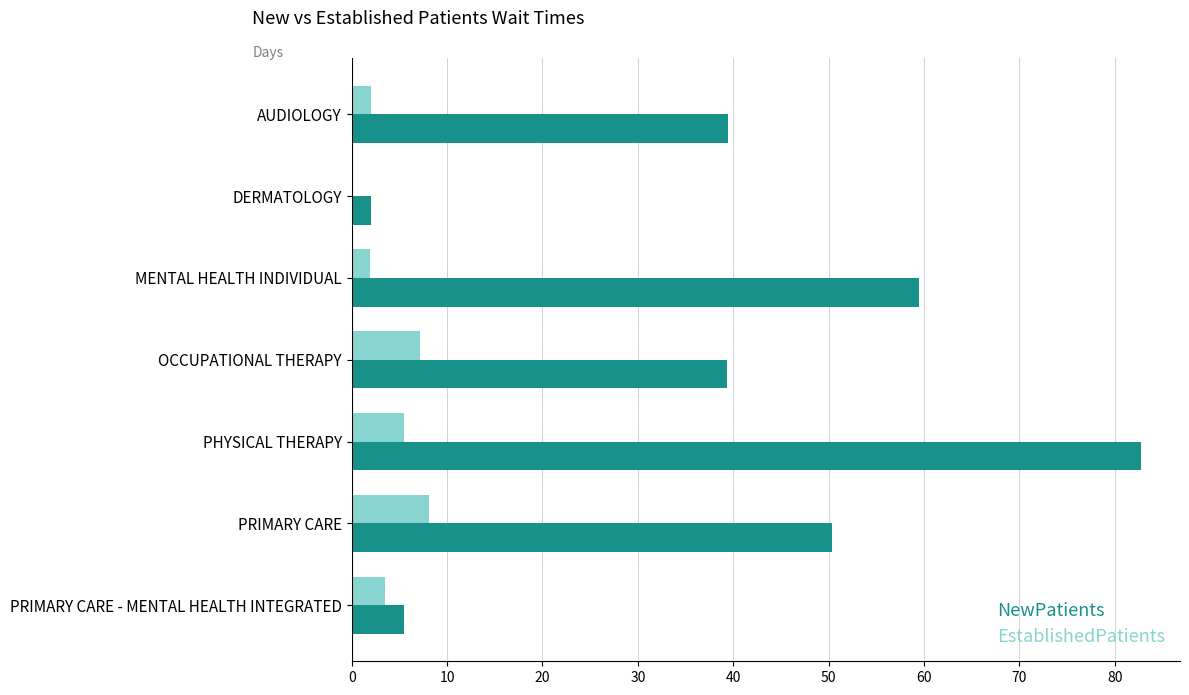

The value of NewPatients at AUDIOLOGY is 39.4. True or false?

True